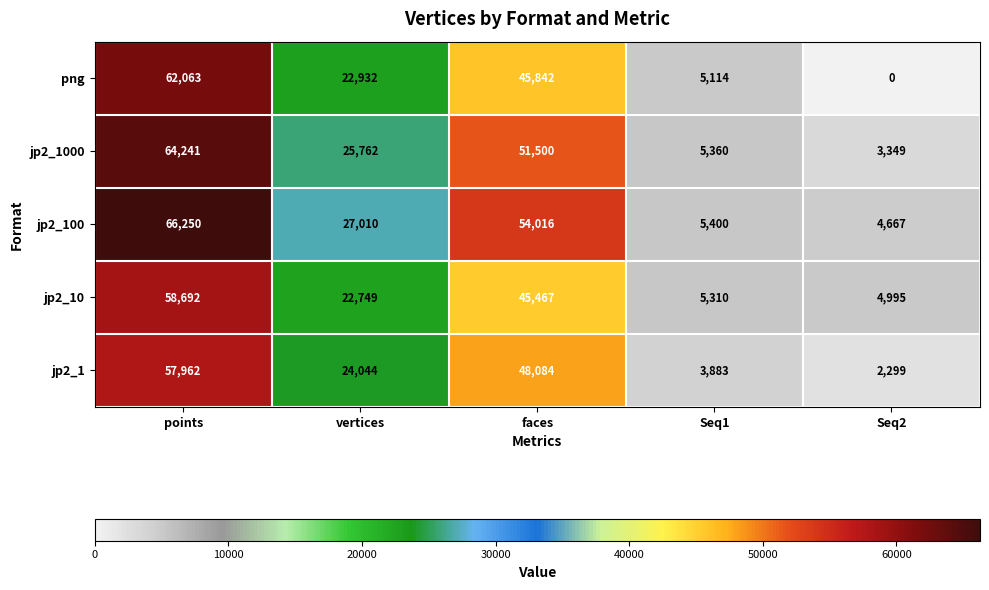

What is the greatest value displayed?

66250